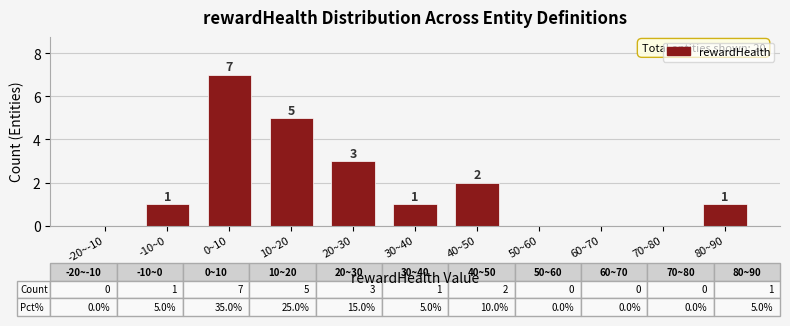

Reading left to right, list all the values displayed in this chart.

-20~-10=0	-10~0=1	0~10=7	10~20=5	20~30=3	30~40=1	40~50=2	50~60=0	60~70=0	70~80=0	80~90=1